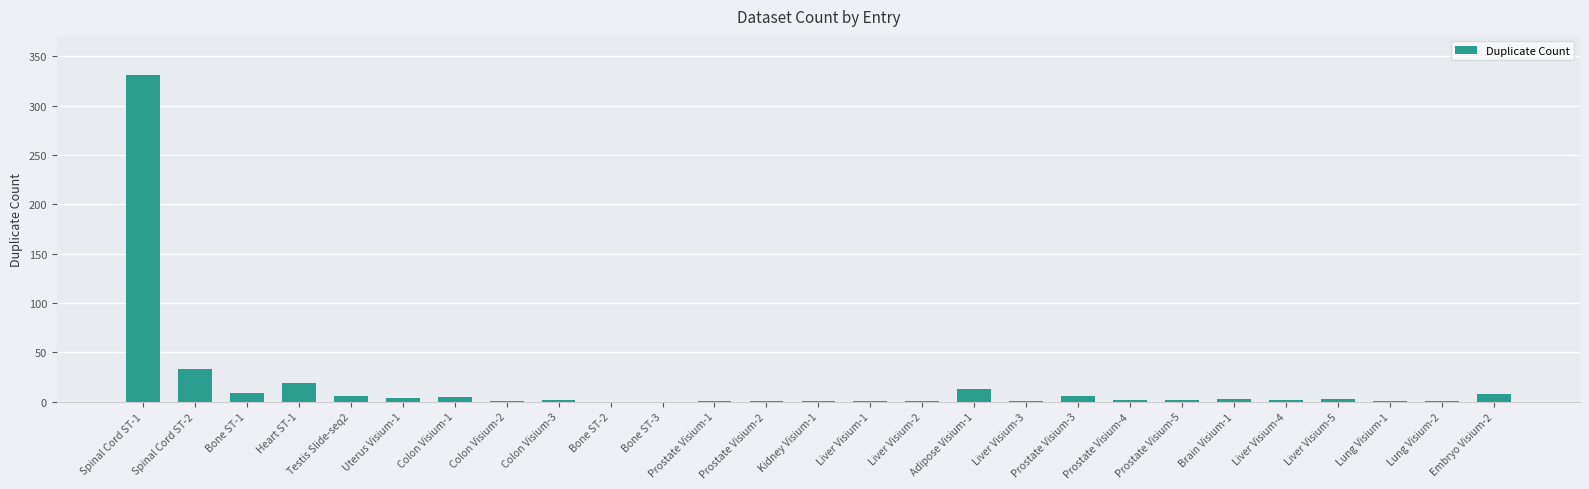

What is the maximum value shown in the chart?

331